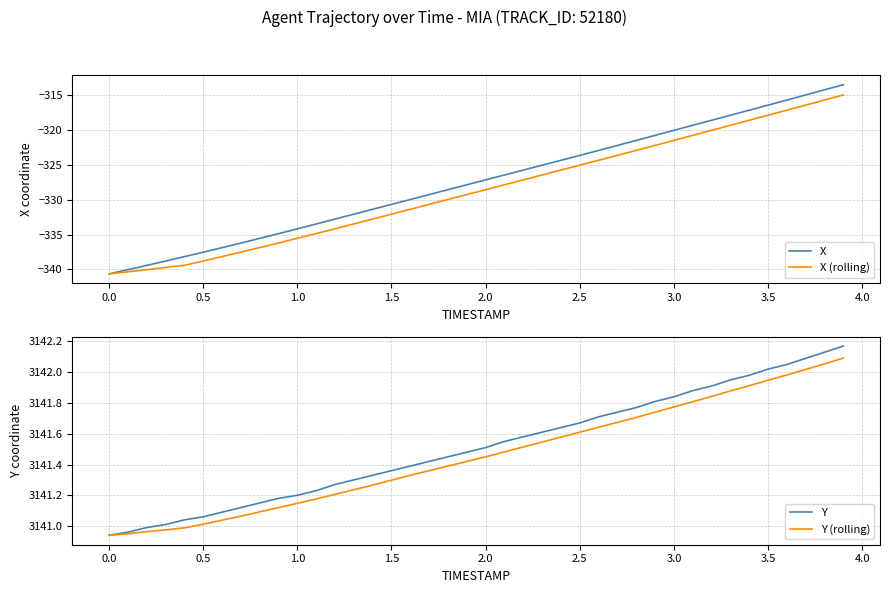

How many distinct data groups are displayed?

4